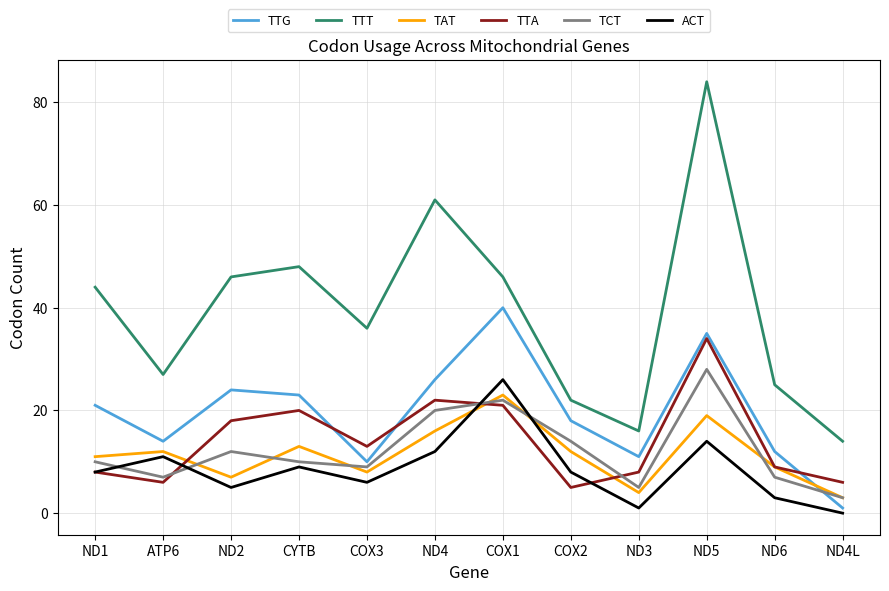

What is the sum of the TCT values at ND1 and ND2?

22